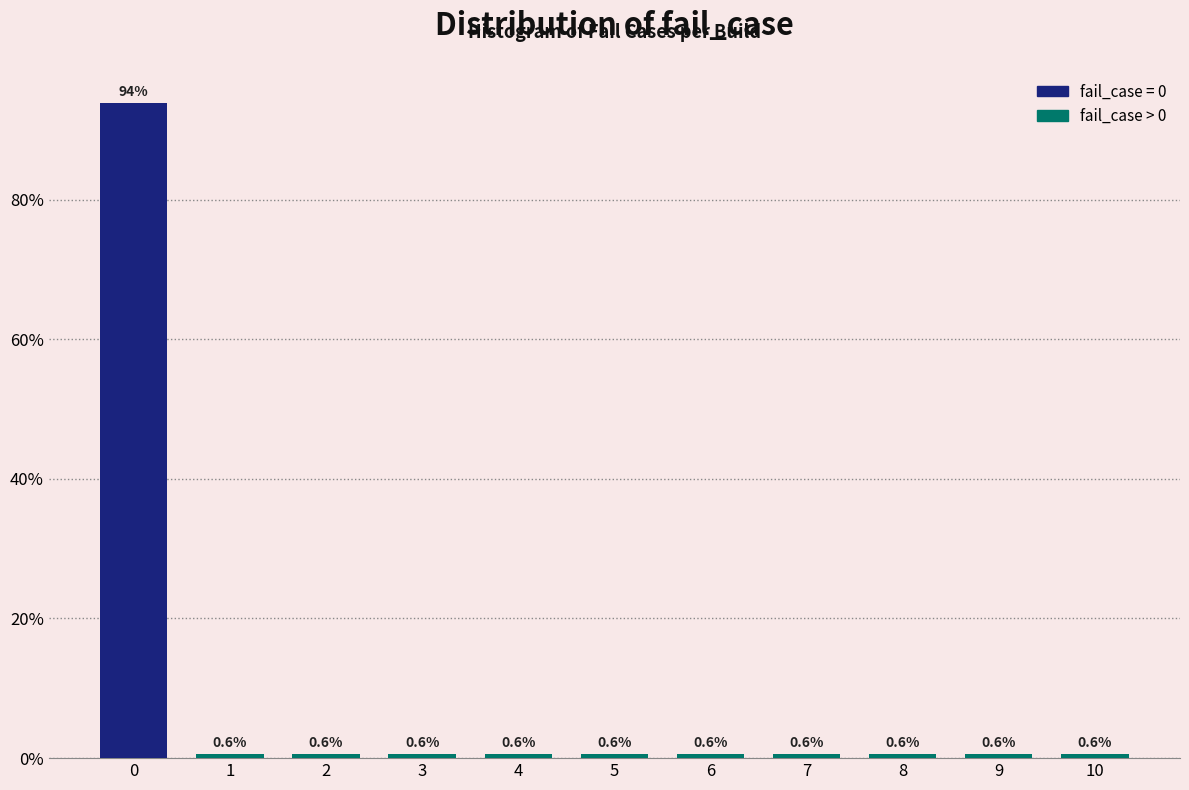

Reading left to right, what are all the values shown in this chart?

0=93.9	1=0.6	2=0.6	3=0.6	4=0.6	5=0.6	6=0.6	7=0.6	8=0.6	9=0.6	10=0.6